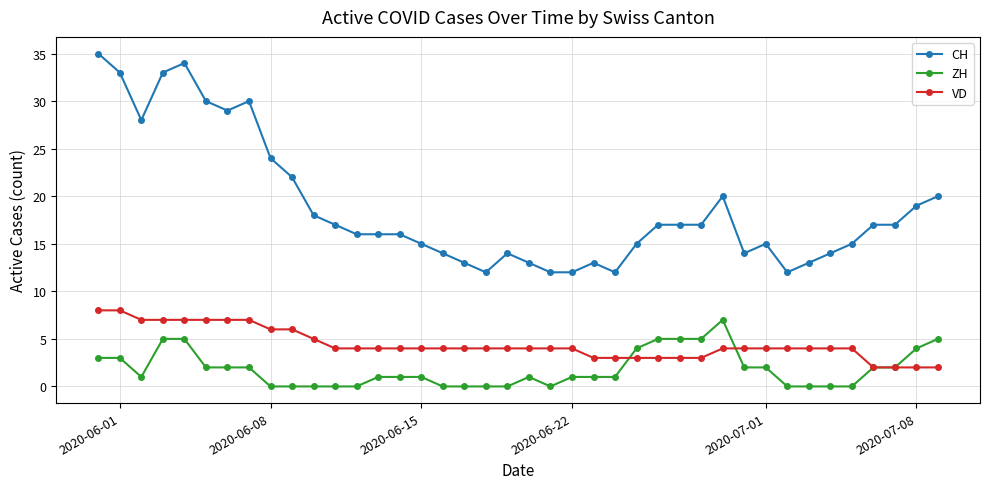

What is the highest value of the VD series?

8